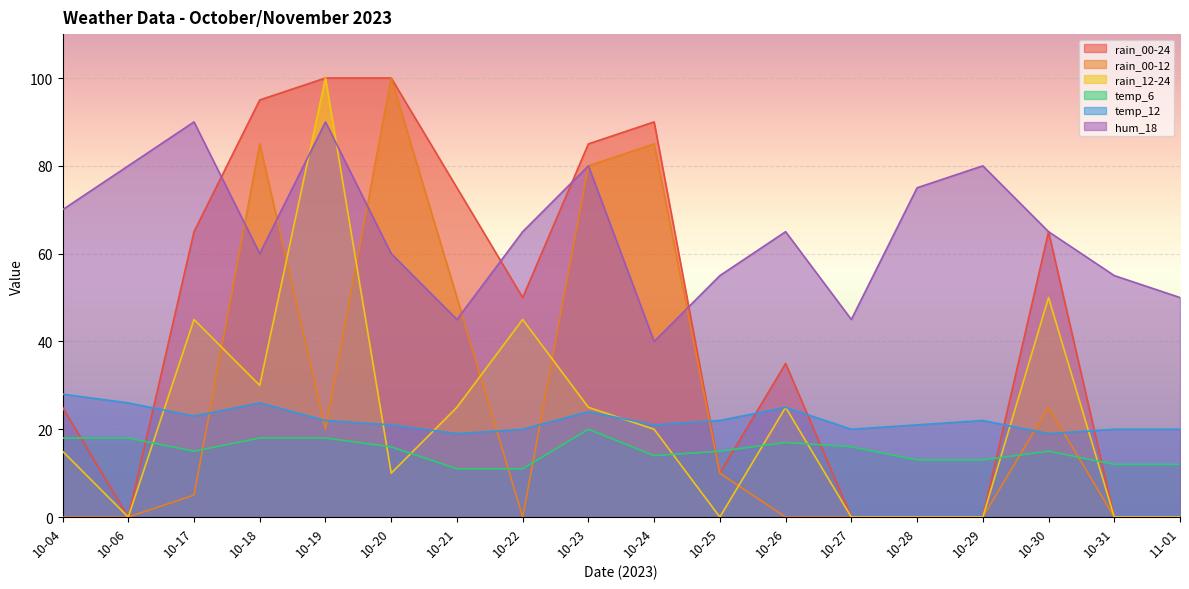

What is the difference between the temp_6 values at 10-29 and 10-27?

3